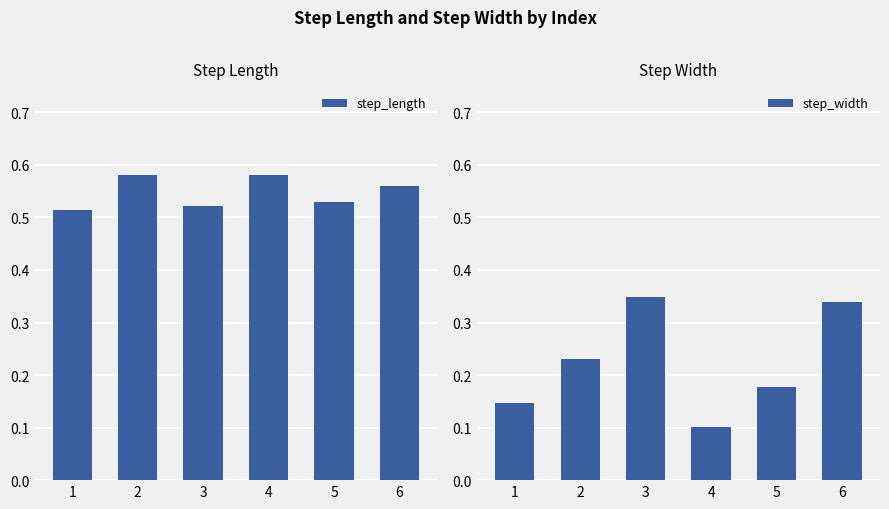

Which series has the widest spread of values?

step_width